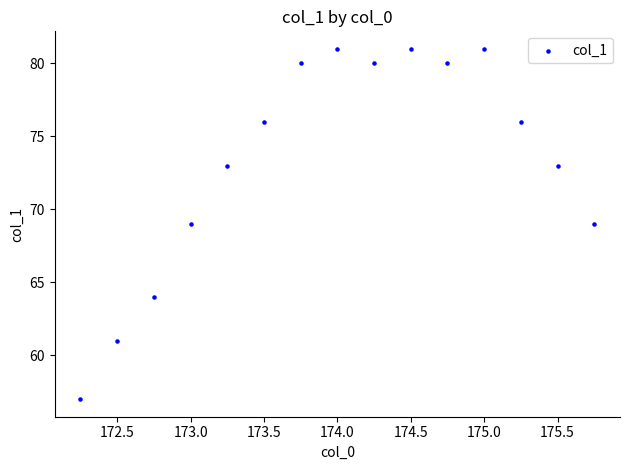

What is the range of Y values (max minus min)?

24